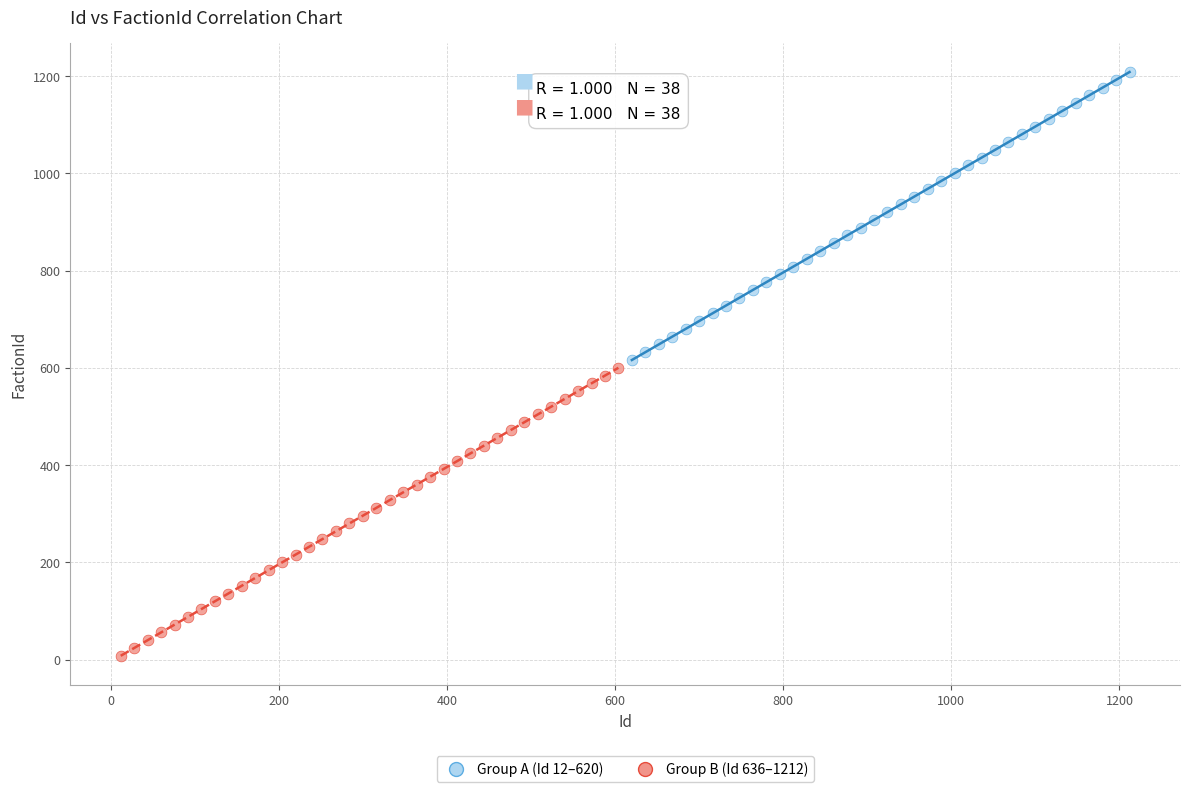

Which series contains the lowest Y value?

Group B (Id 636–1212)